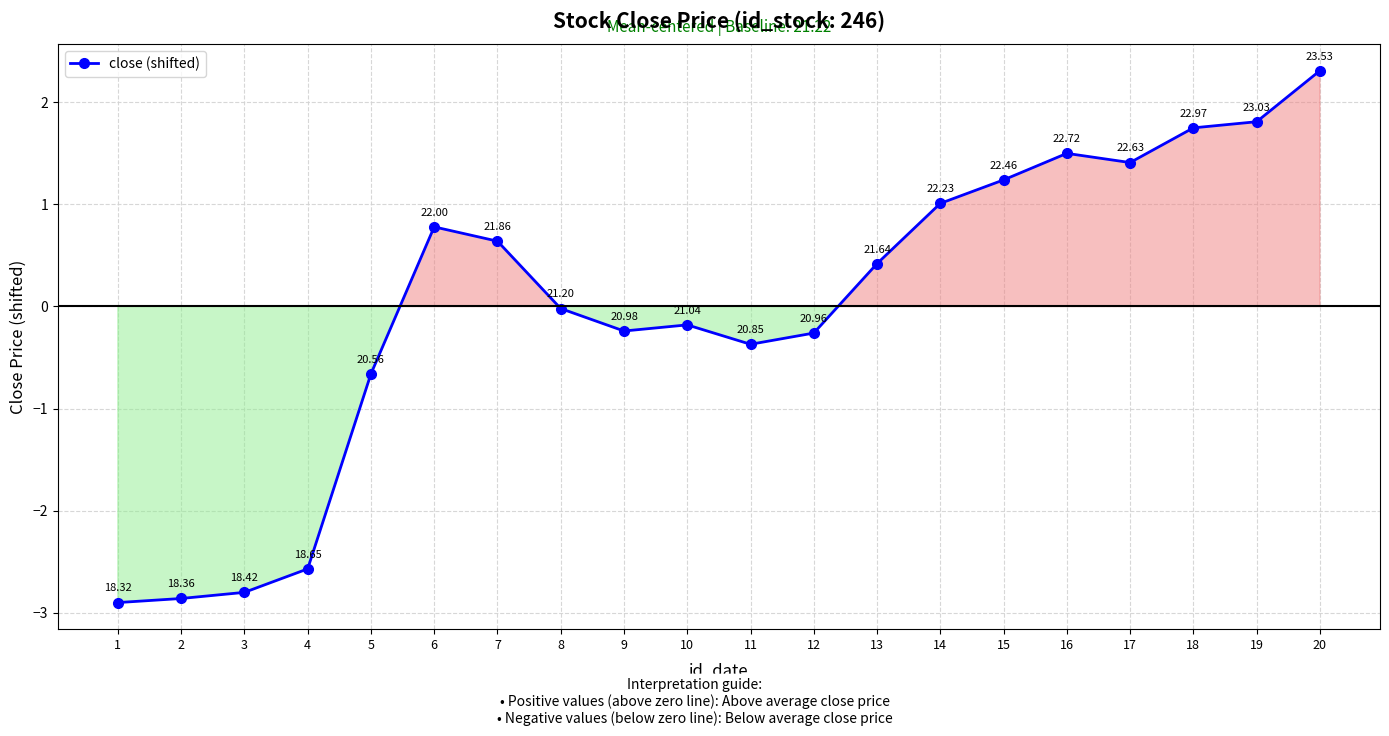

What is the value of the 16th point from the left?

1.5